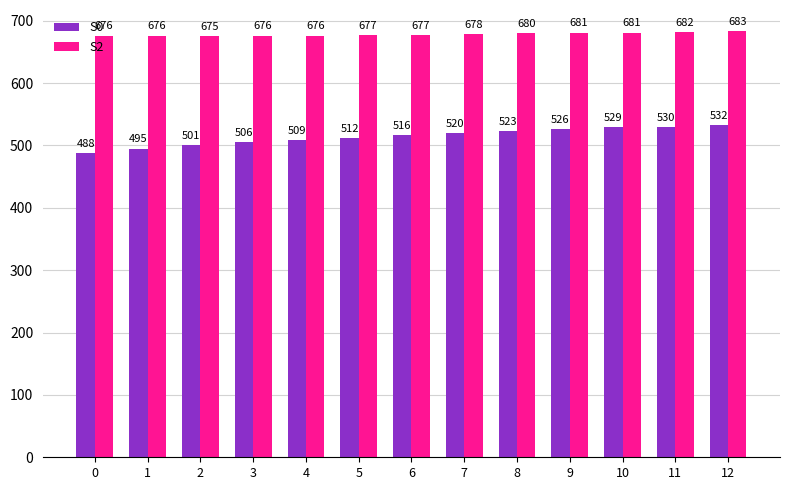

How many values in the S0 series are below 516?

6